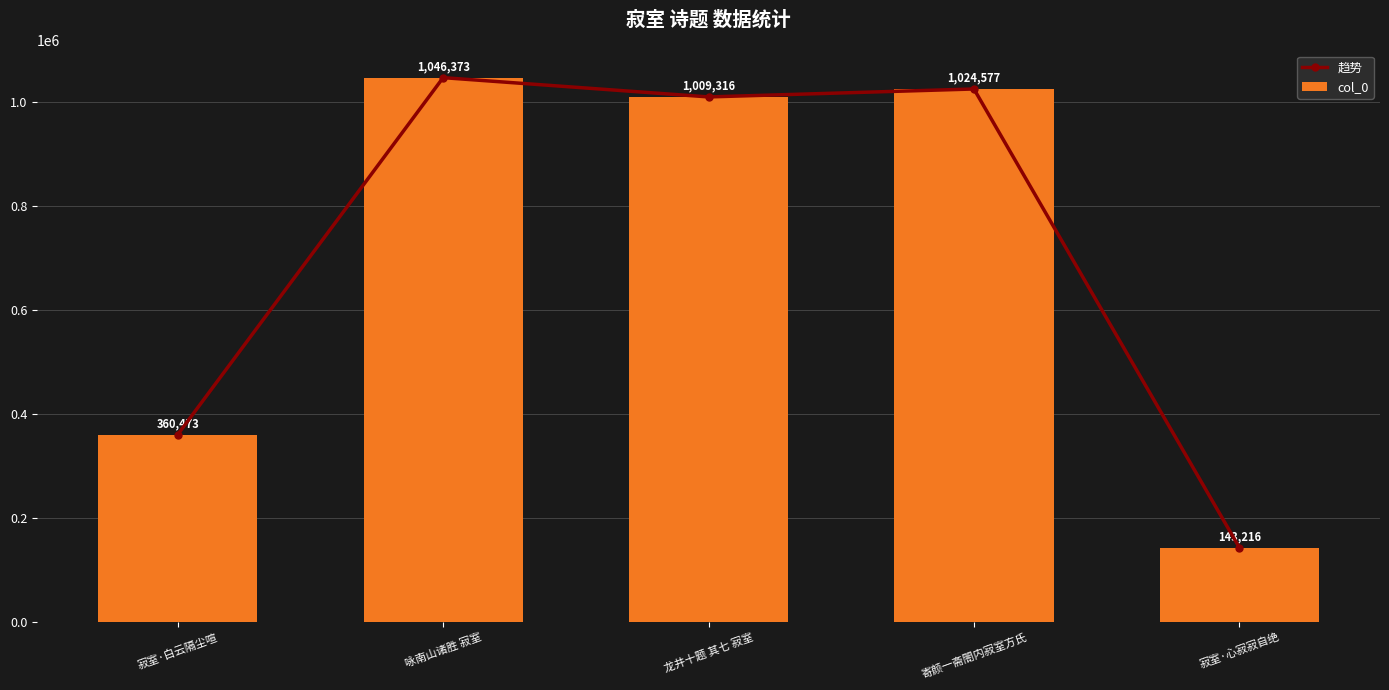

At which category does the chart reach its peak across all series?

咏南山诸胜 寂室